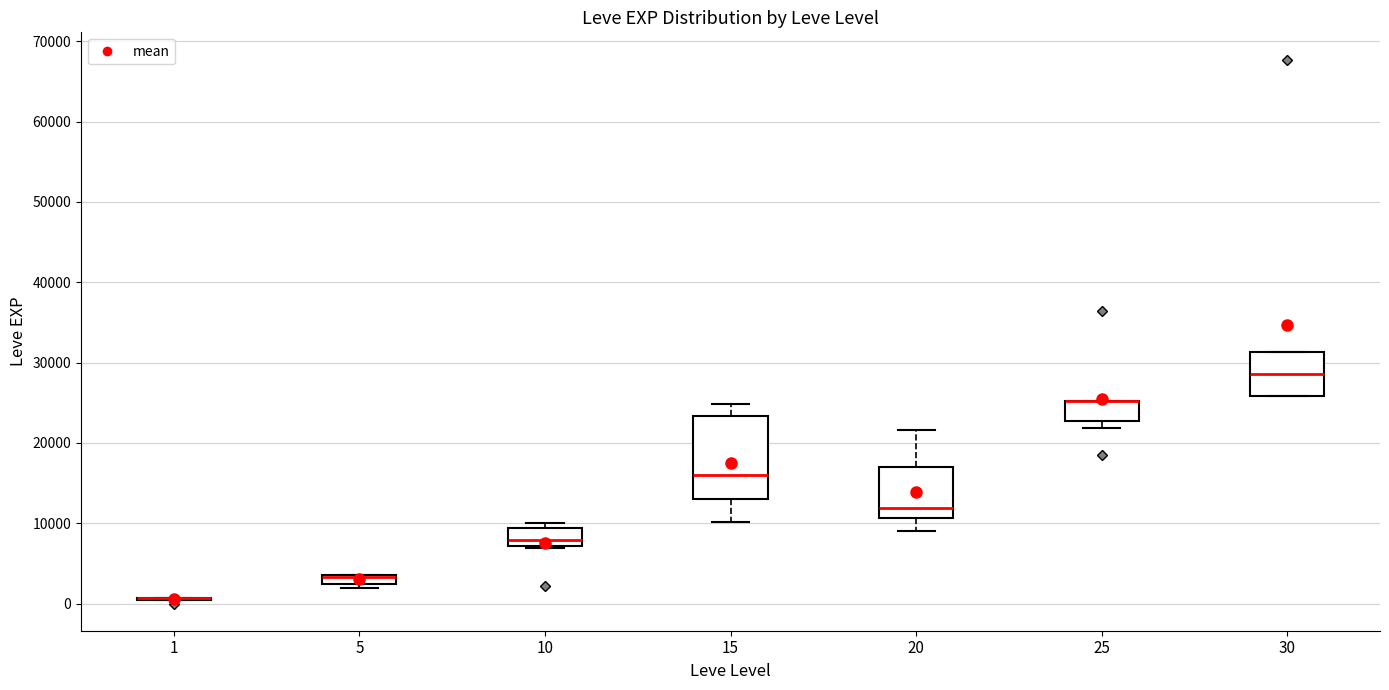

Where is the lower edge of the box at x = 20 on the y-axis? The values are not printed on the chart, so give them approximately, as read against the axis.

11000